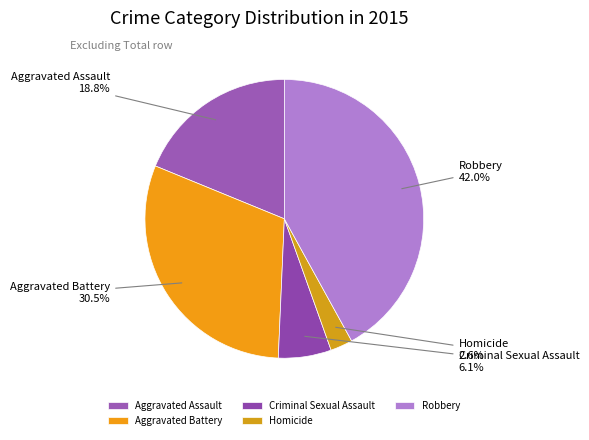

Is there any slice that represents more than half of the pie?

No